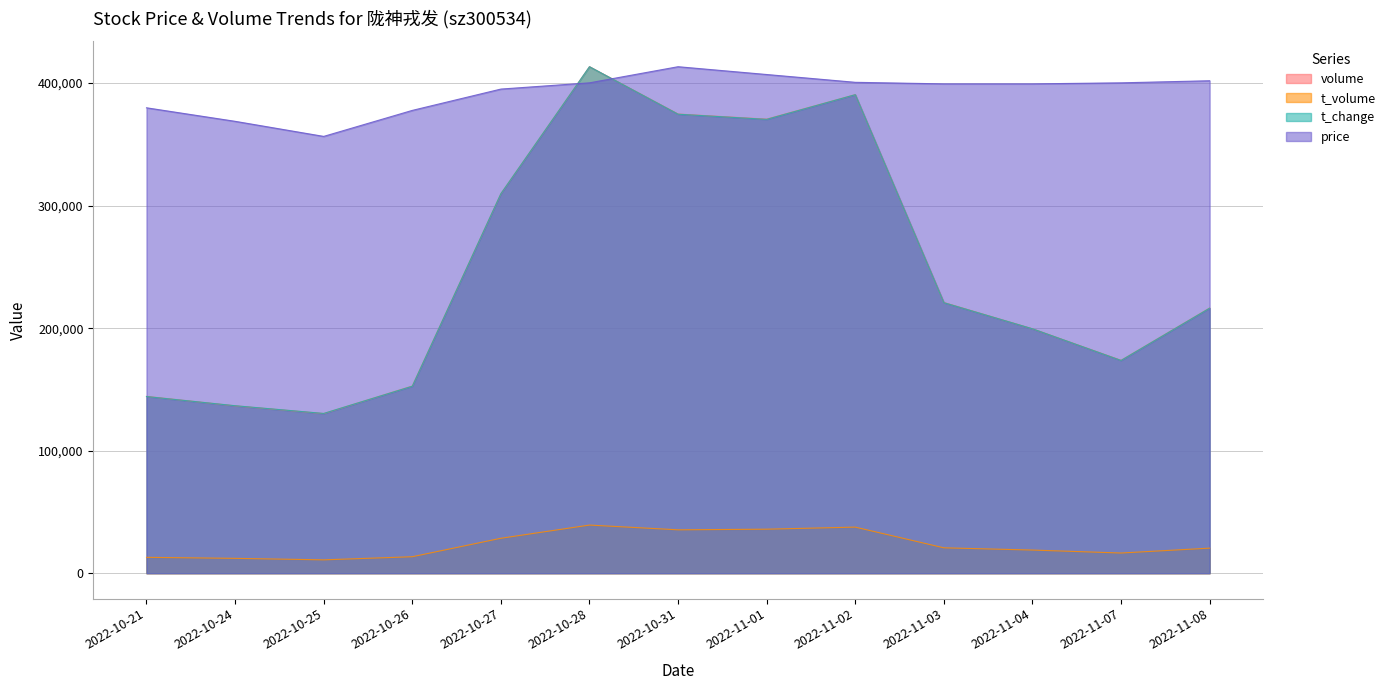

What is the difference between the price values at 2022-11-07 and 2022-10-31?

13157.1